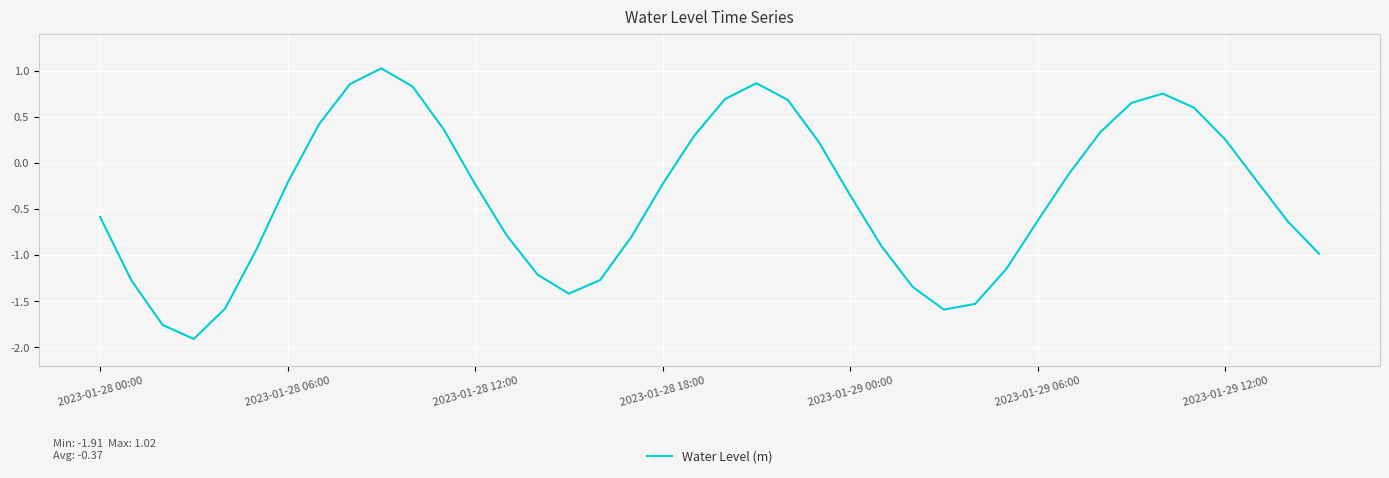

What is the sum of all values?

-14.8